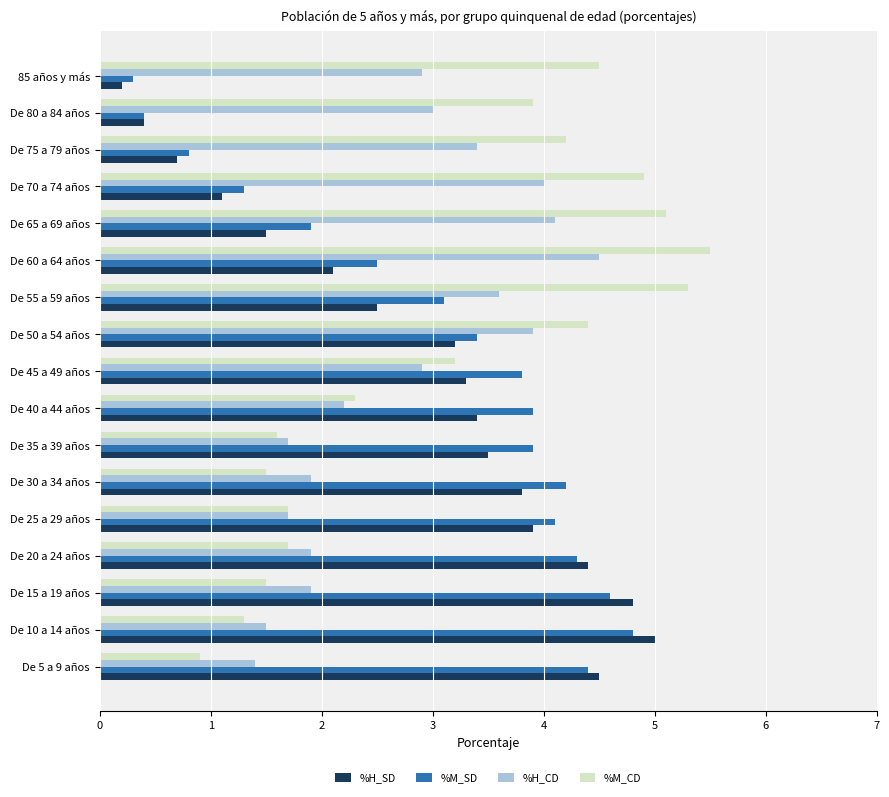

What is the difference between the highest and lowest values at De 50 a 54 años?

1.2